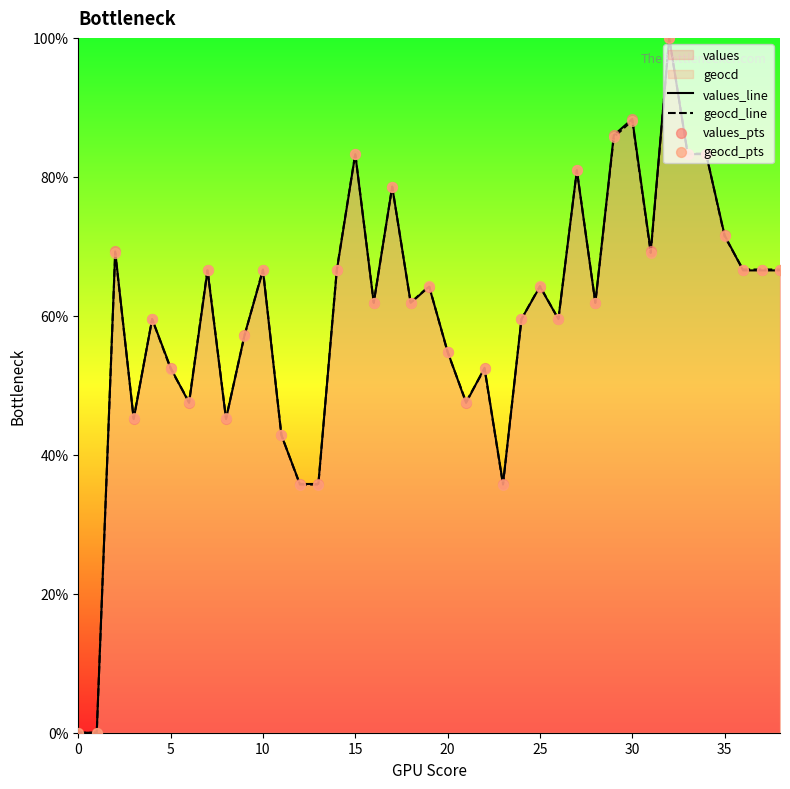

At how many categories does at least one series exceed 17?

37